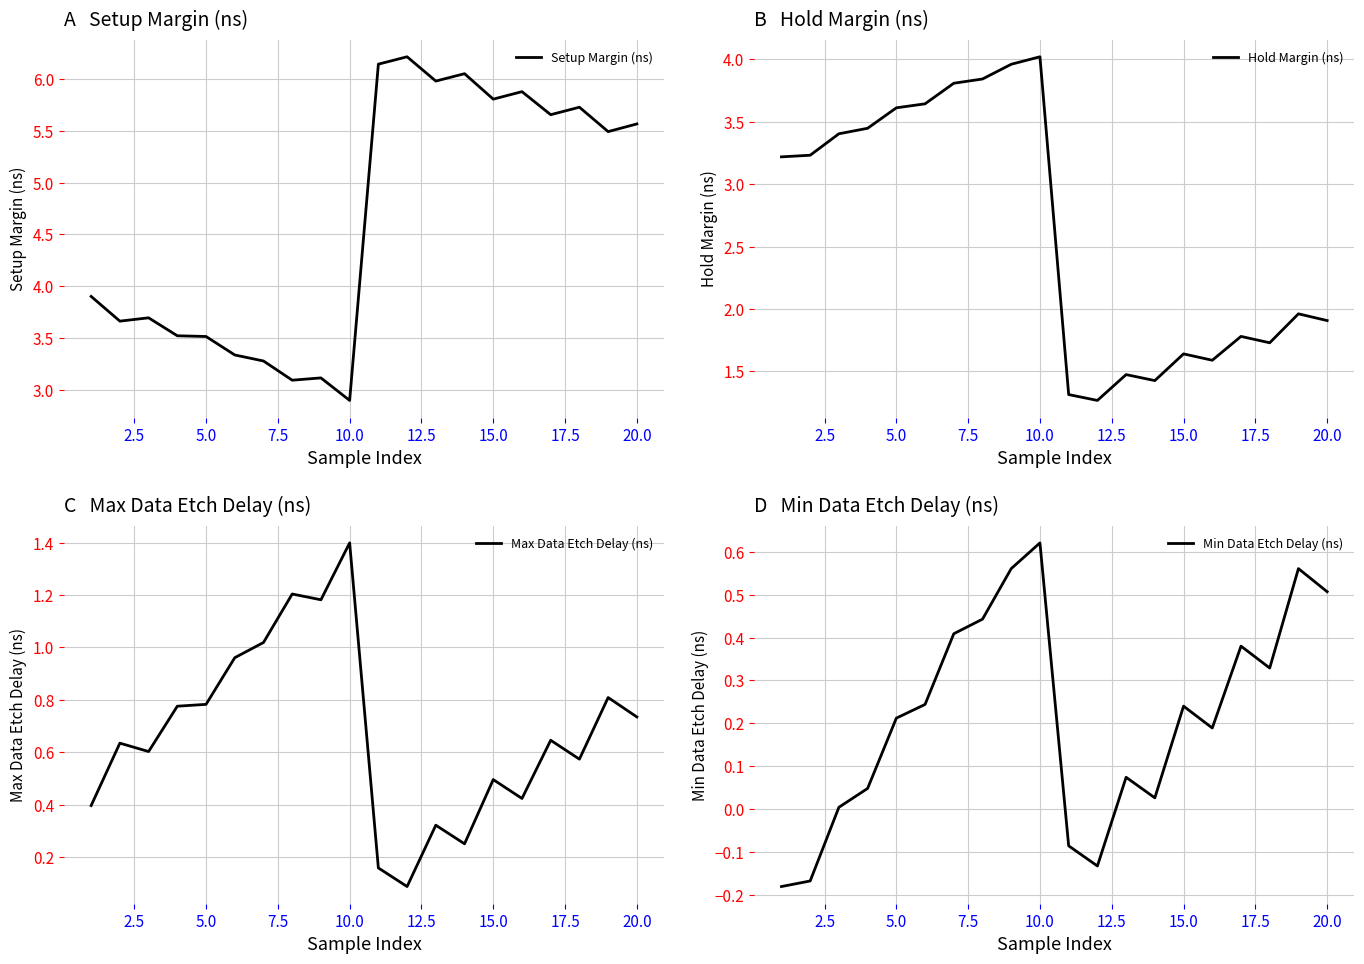

At how many categories does at least one series exceed 5?

10